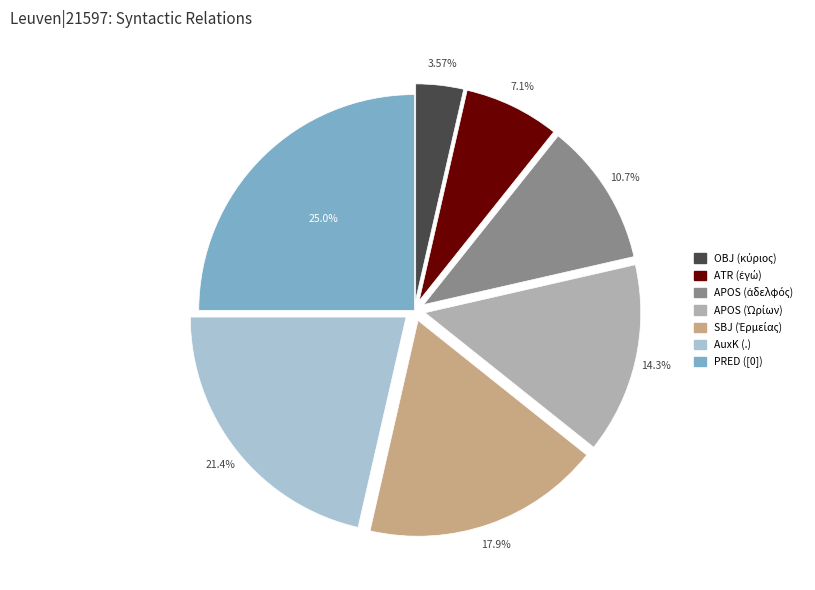

Is there a majority slice in this chart?

No